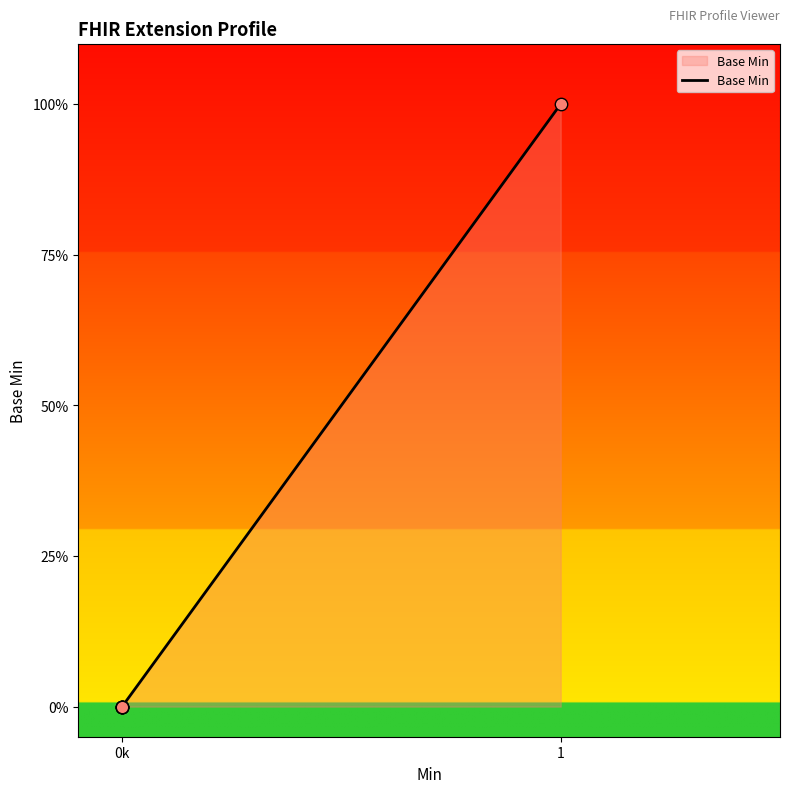

Between 1 and 0k, which is larger?

1